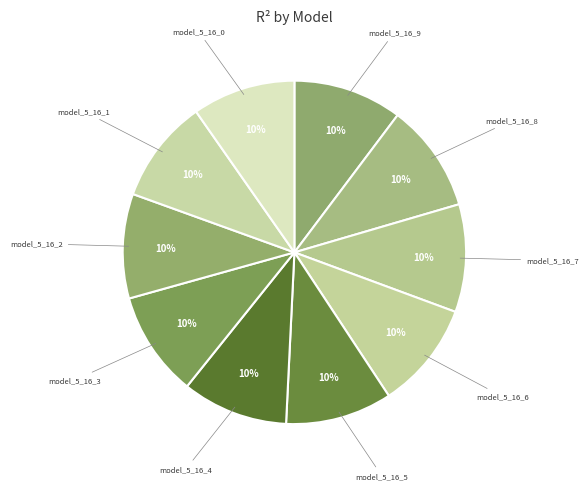

How many slices are in this pie chart?

10